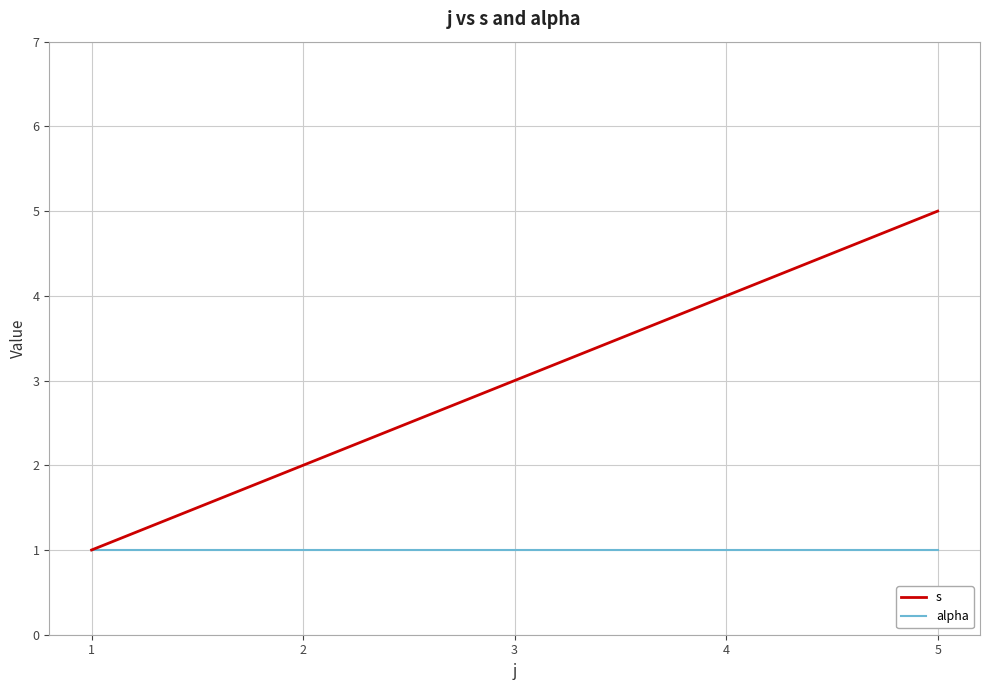

Is it true that alpha equals 1 at 1?

True